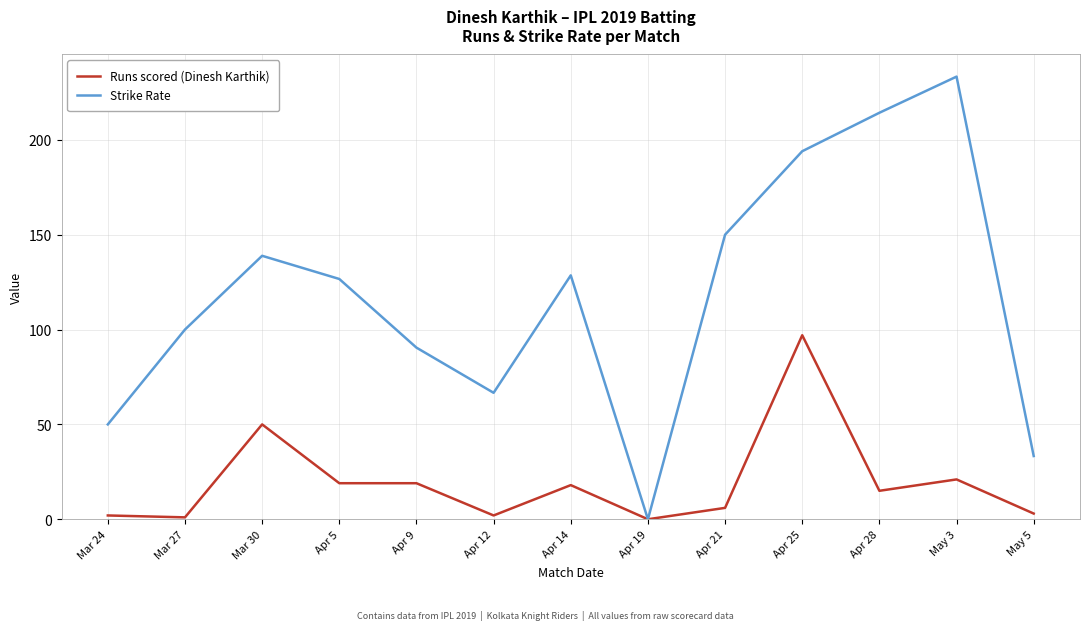

Reading right to left, what are all the values shown in this chart?

Runs scored (Dinesh Karthik): 3.0	21.0	15.0	97.0	6.0	0.0	18.0	2.0	19.0	19.0	50.0	1.0	2.0
Strike Rate: 33.3	233.3	214.3	194.0	150.0	0.0	128.6	66.7	90.5	126.7	138.9	100.0	50.0